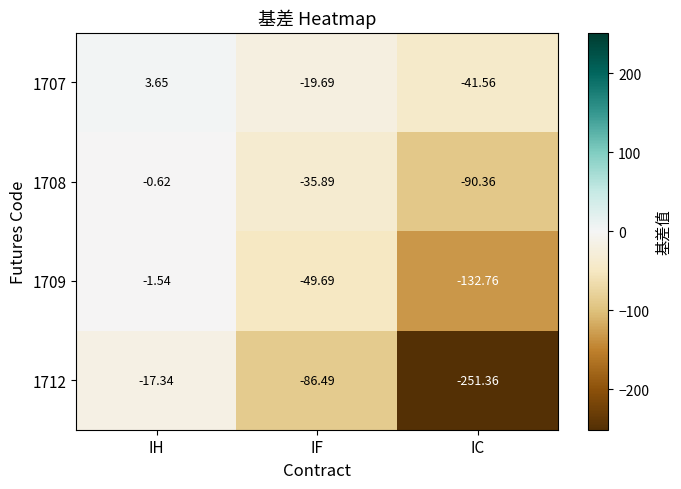

At which category is the sum across all series the highest?

IH